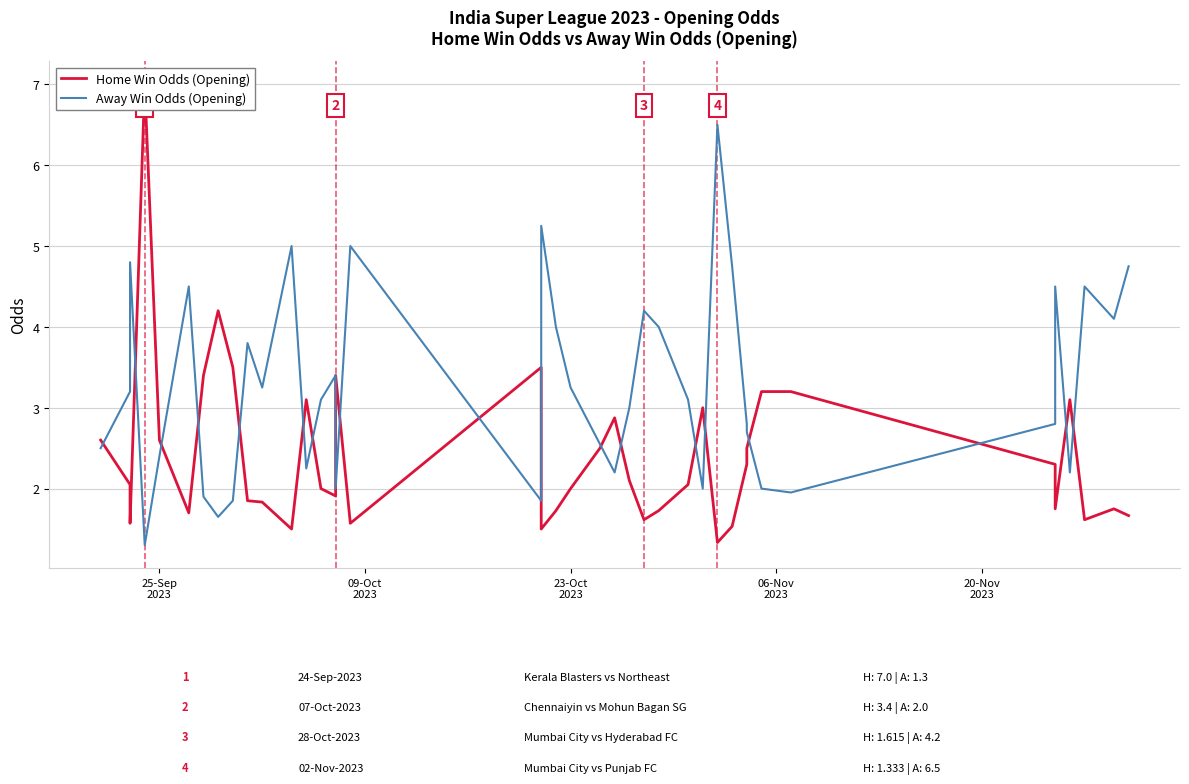

The Away Win Odds (Opening) series shows 6.2 at 39. True or false?

False